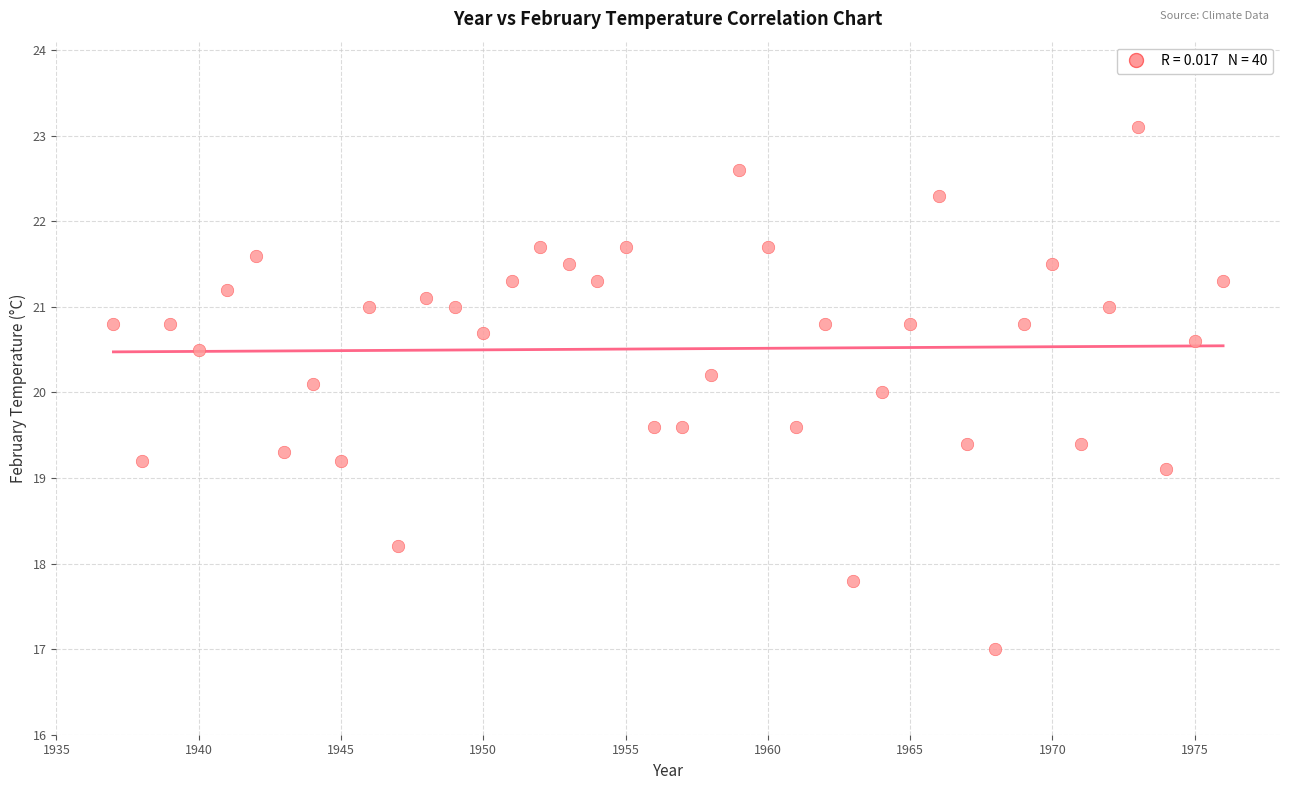

What is the range of Y values (max minus min)?

6.1